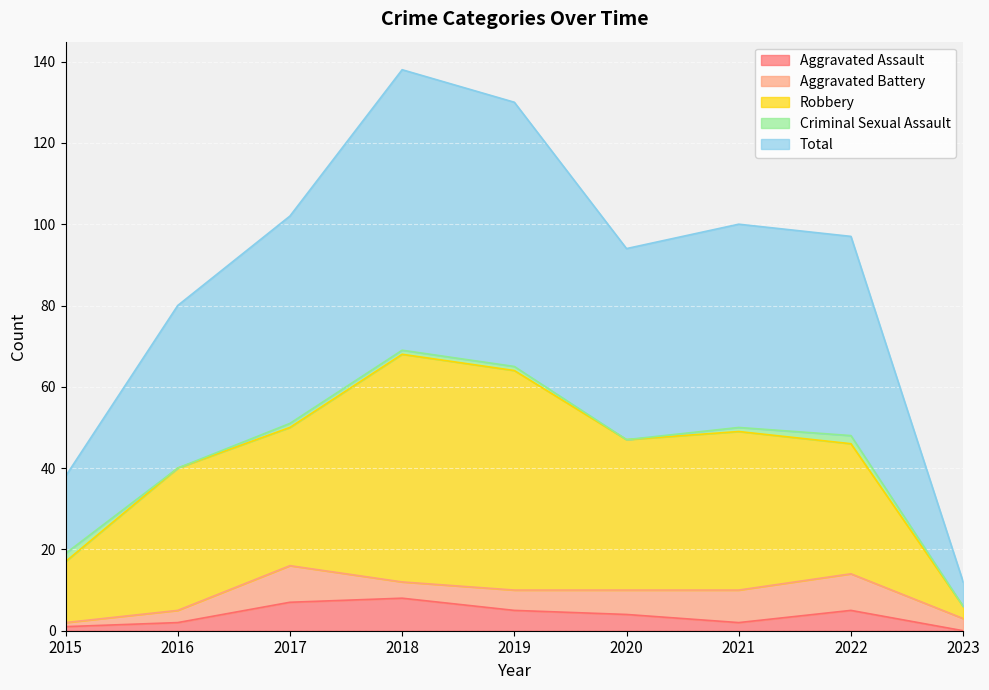

True or false: Total and Aggravated Assault cross at least once.

False